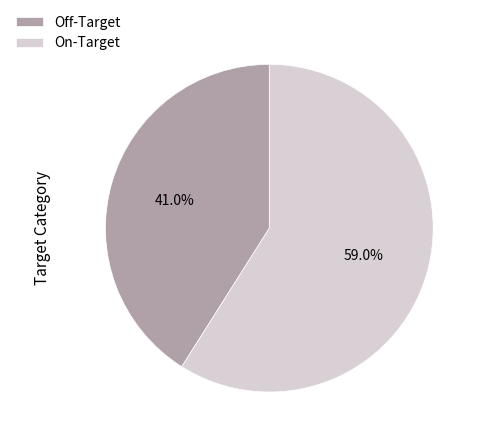

Rank the categories by value from highest to lowest.

On-Target, Off-Target